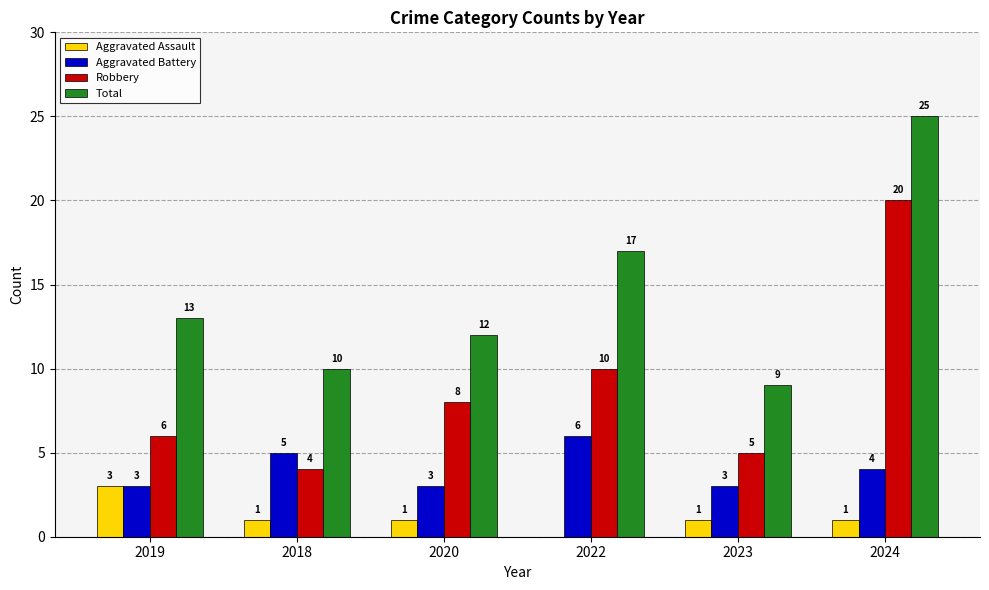

Is it true that Total equals 3 at 2020?

False